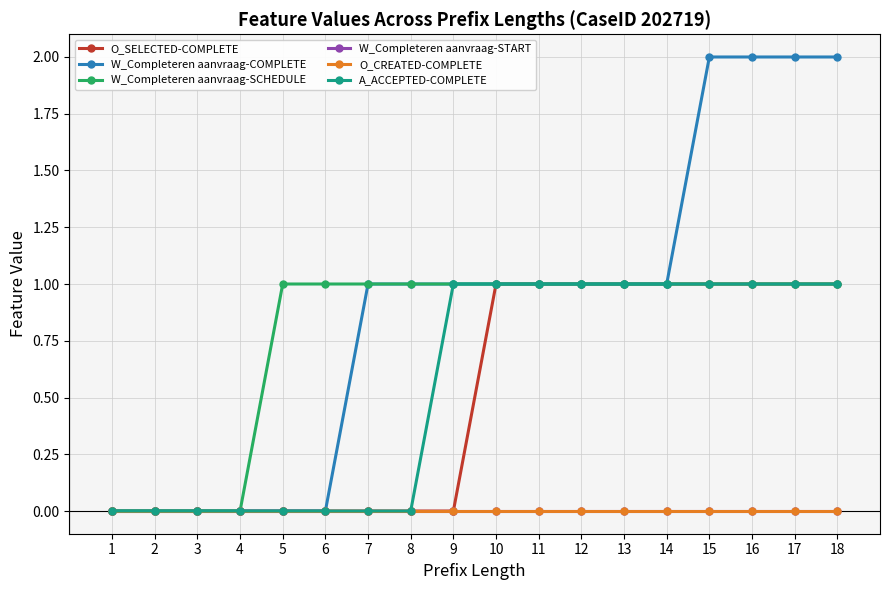

Reading left to right, transcribe all the data shown in this chart.

O_SELECTED-COMPLETE: 1=0	2=0	3=0	4=0	5=0	6=0	7=0	8=0	9=0	10=1	11=1	12=1	13=1	14=1	15=1	16=1	17=1	18=1
W_Completeren aanvraag-COMPLETE: 1=0	2=0	3=0	4=0	5=0	6=0	7=1	8=1	9=1	10=1	11=1	12=1	13=1	14=1	15=2	16=2	17=2	18=2
W_Completeren aanvraag-SCHEDULE: 1=0	2=0	3=0	4=0	5=1	6=1	7=1	8=1	9=1	10=1	11=1	12=1	13=1	14=1	15=1	16=1	17=1	18=1
W_Completeren aanvraag-START: 1=0	2=0	3=0	4=0	5=0	6=0	7=0	8=0	9=0	10=0	11=0	12=0	13=0	14=0	15=0	16=0	17=0	18=0
O_CREATED-COMPLETE: 1=0	2=0	3=0	4=0	5=0	6=0	7=0	8=0	9=0	10=0	11=0	12=0	13=0	14=0	15=0	16=0	17=0	18=0
A_ACCEPTED-COMPLETE: 1=0	2=0	3=0	4=0	5=0	6=0	7=0	8=0	9=1	10=1	11=1	12=1	13=1	14=1	15=1	16=1	17=1	18=1